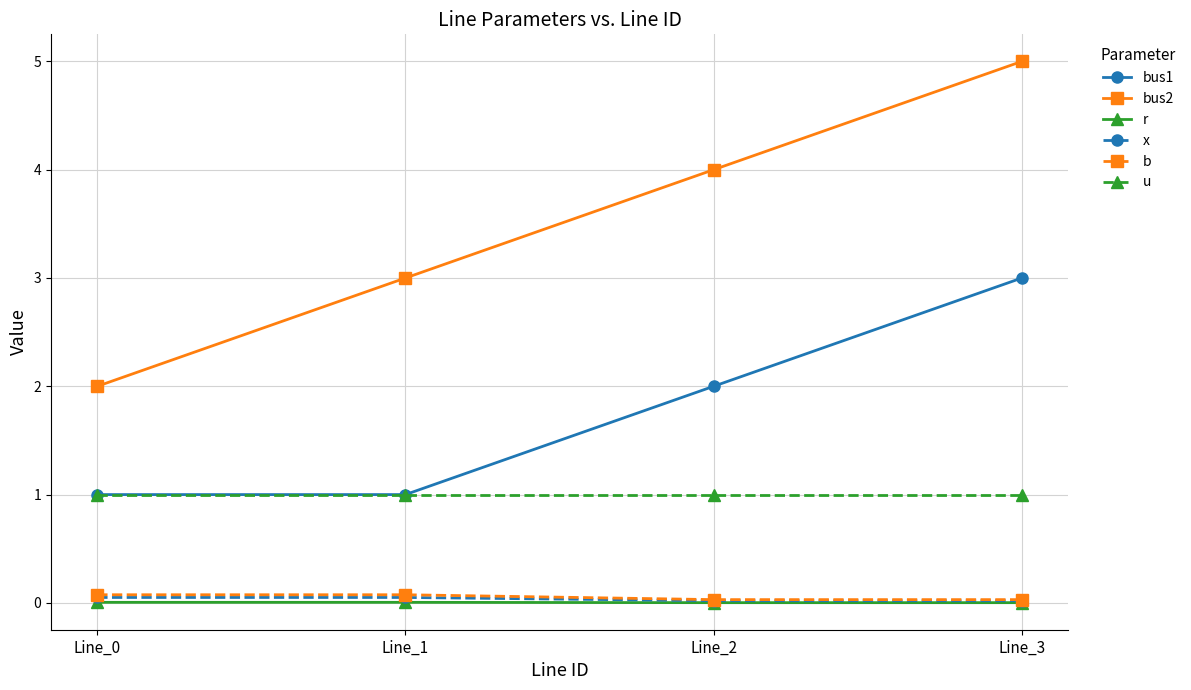

True or false: x and bus2 intersect in this chart.

False